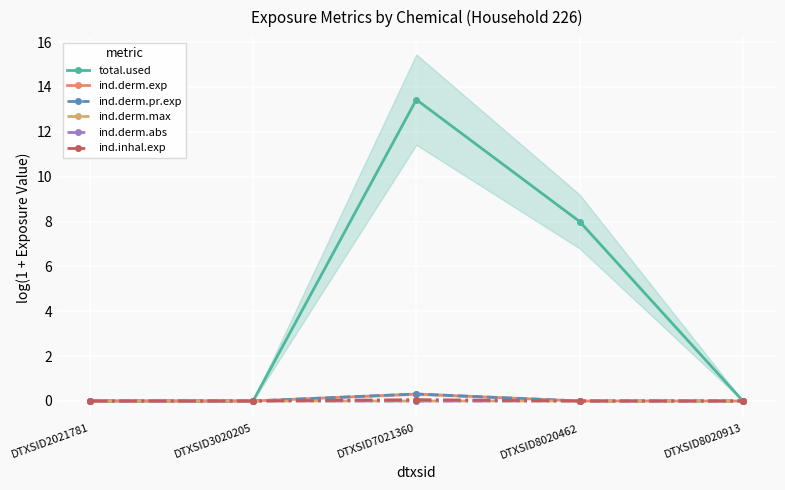

What are all the series names shown in the legend?

total.used, ind.derm.exp, ind.derm.pr.exp, ind.derm.max, ind.derm.abs, ind.inhal.exp